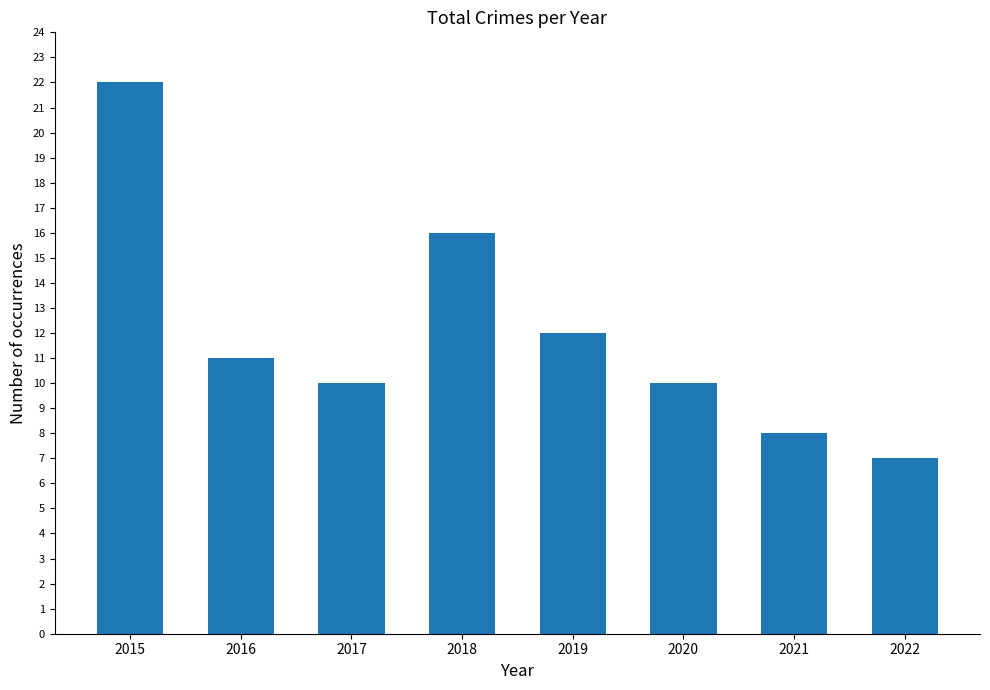

Reading left to right, list all the values displayed in this chart.

2015=22	2016=11	2017=10	2018=16	2019=12	2020=10	2021=8	2022=7